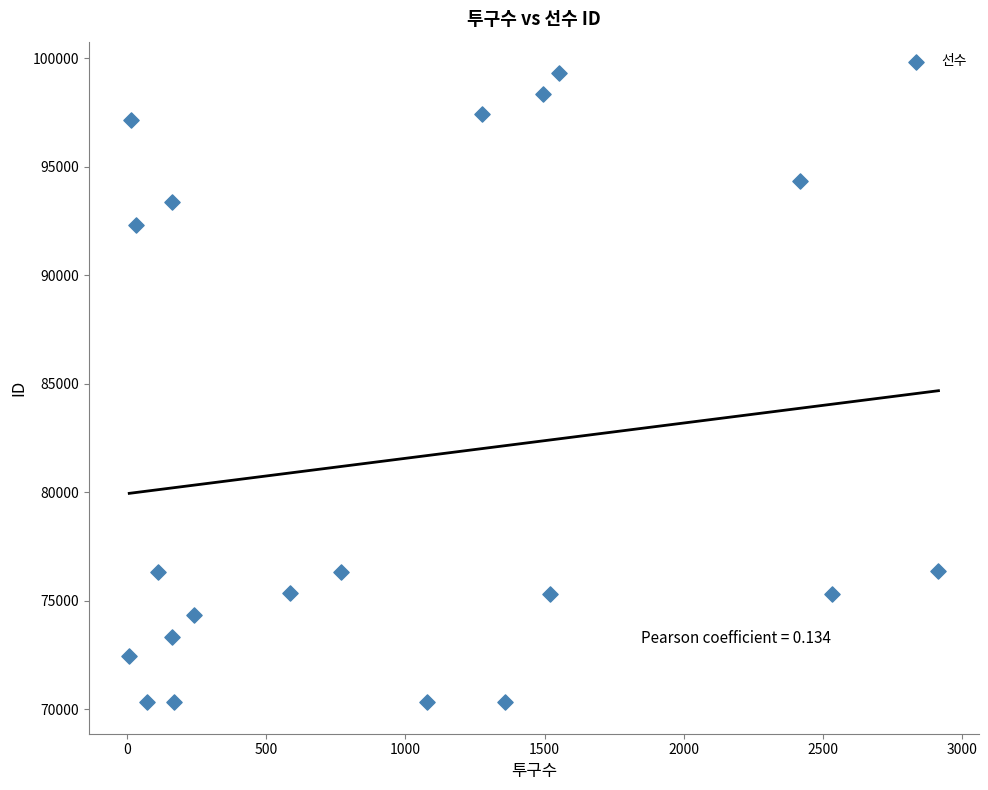

What Y value in the scatter plot is closest to 84818?

92301